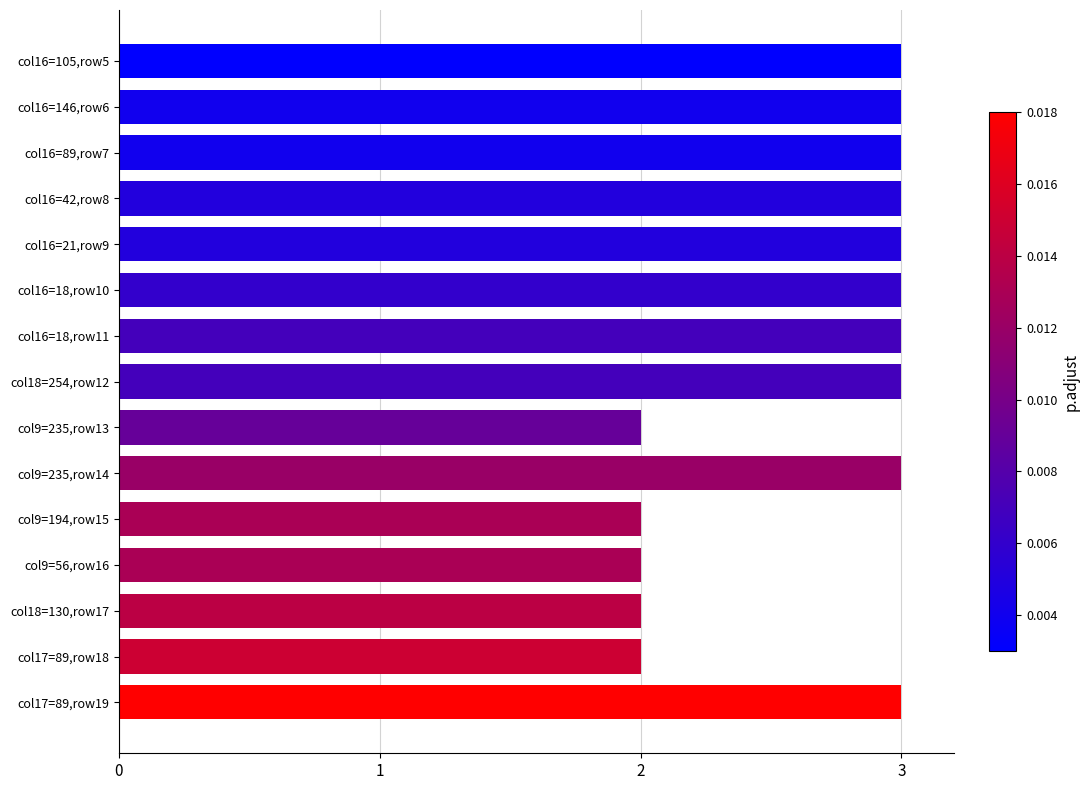

True or false: the data shows 4 at col16=21,row9.

False